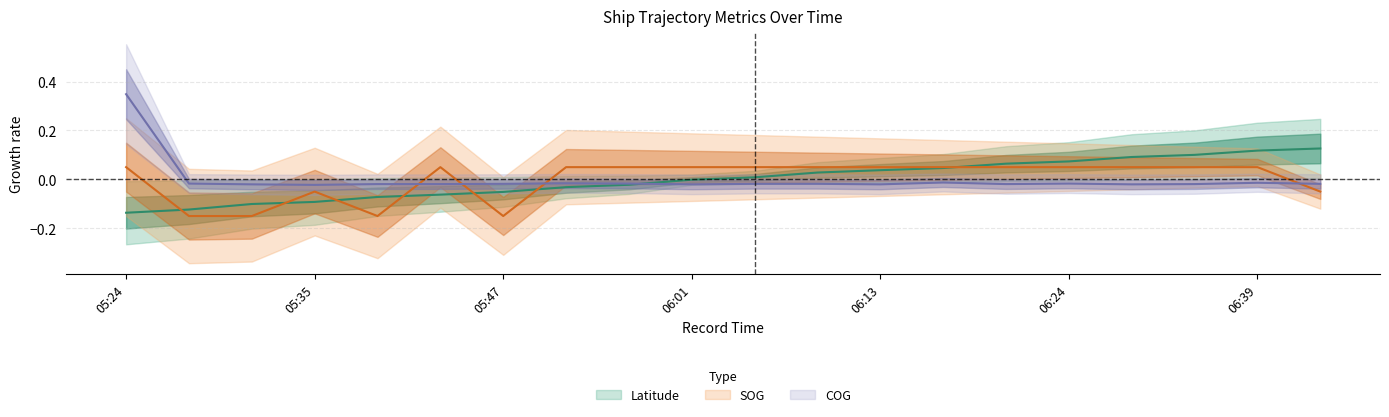

At 05:24, list the series in order from largest to smallest.

COG, SOG, Latitude